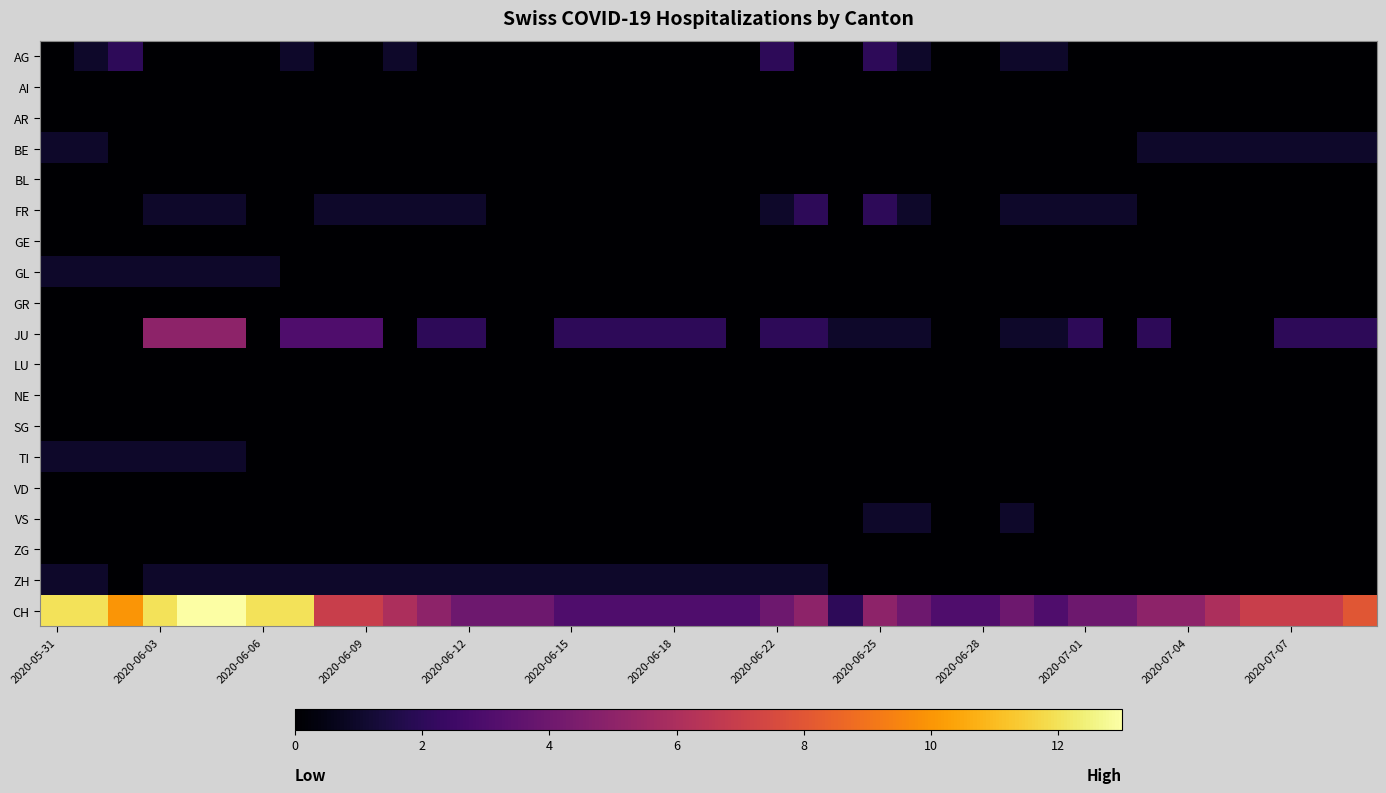

Rank the series by their maximum value, from highest to lowest.

CH, JU, AG, FR, BE, GL, TI, VS, ZH, AI, AR, BL, GE, GR, LU, NE, SG, VD, ZG